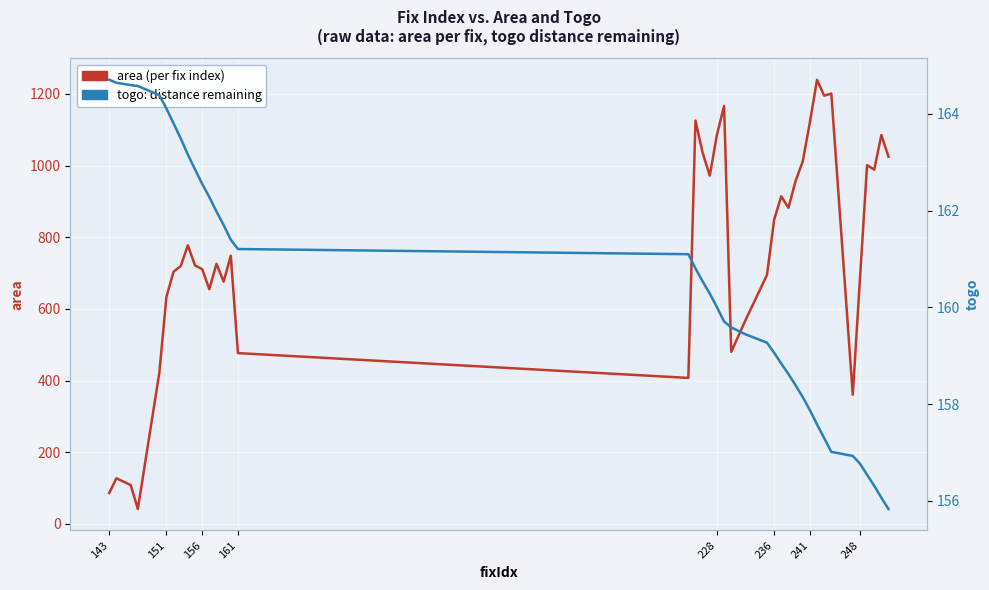

True or false: togo has more than 1 interior local peaks.

False